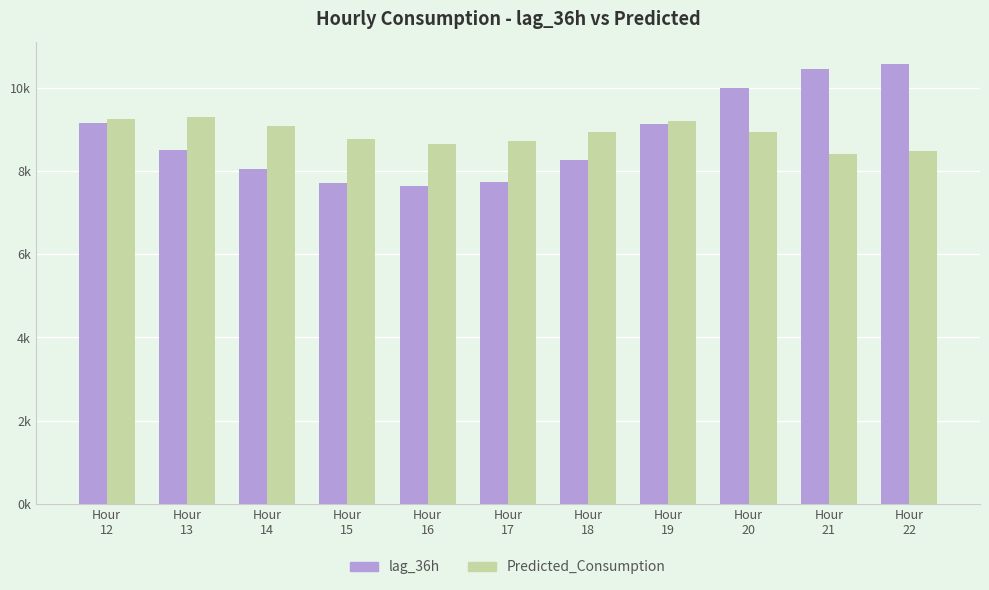

At which label does lag_36h first exceed 8510?

Hour
12